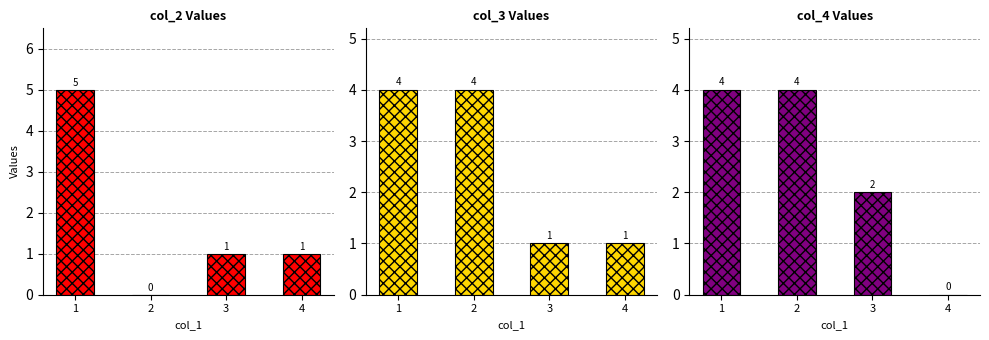

Which series has the widest spread of values?

col_2